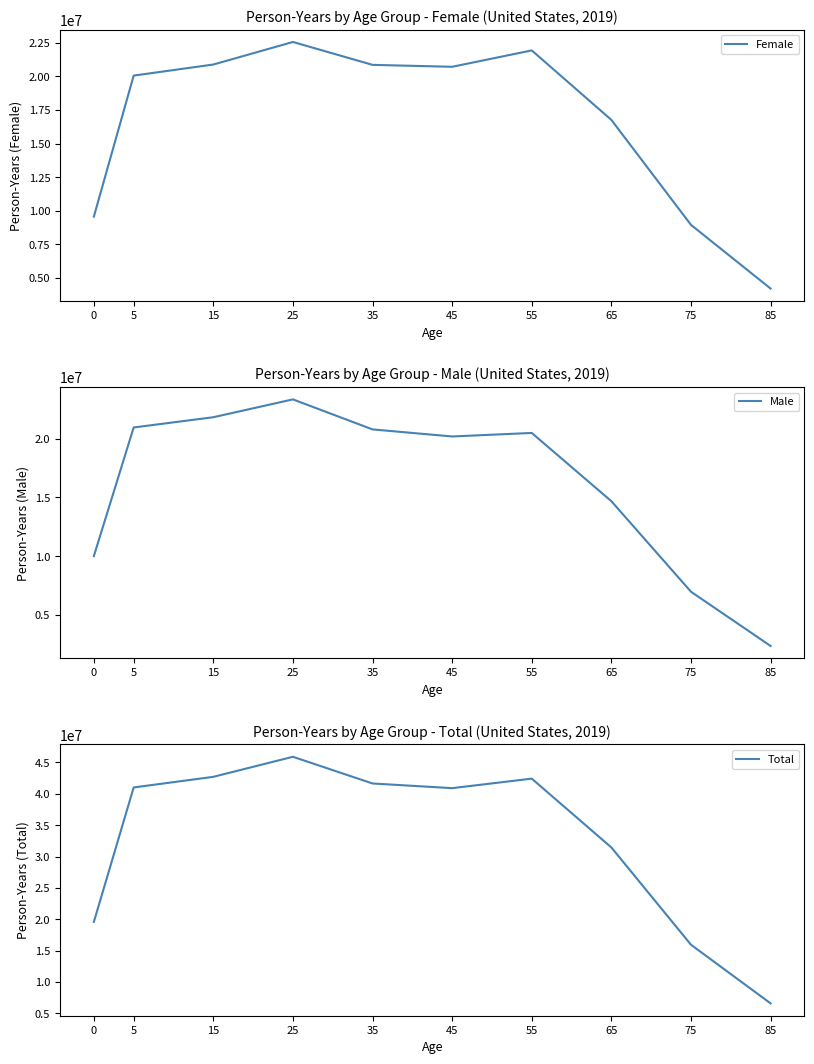

What is the difference between the maximum and minimum values in the Male series?

20970179.0